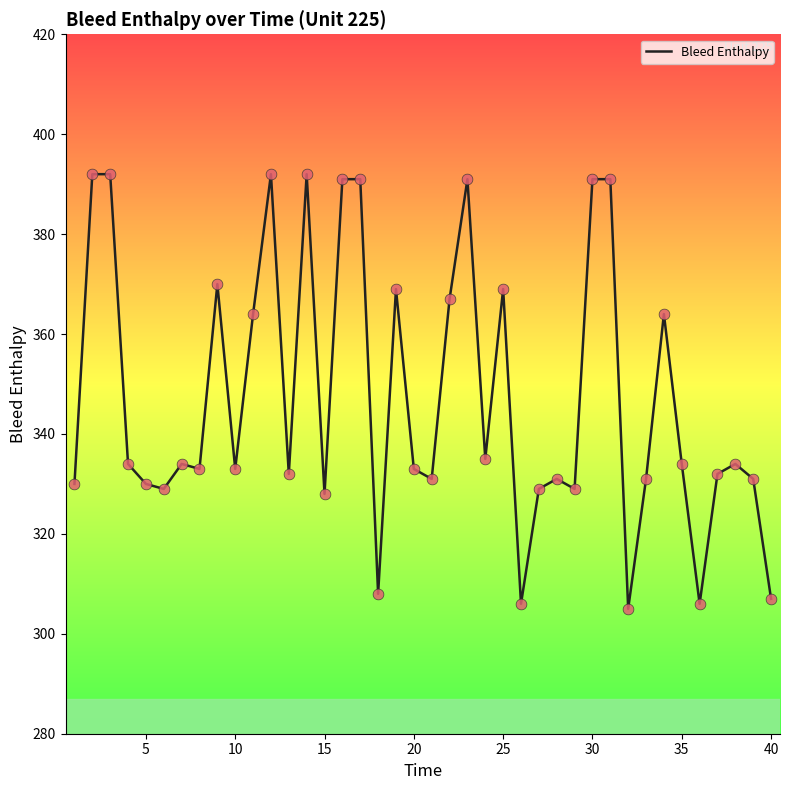

What is the smallest value displayed?

305